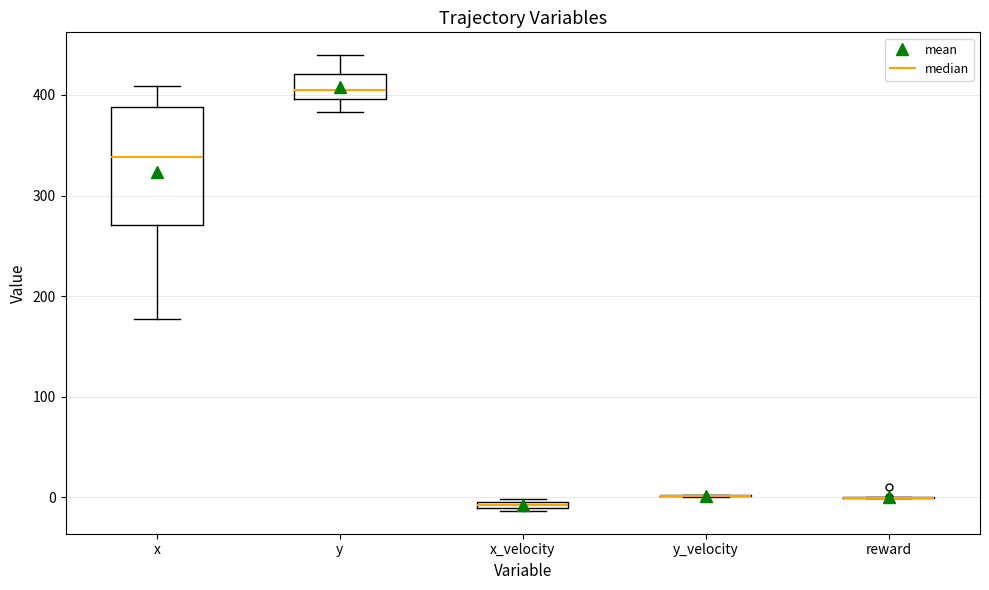

Which box is the tallest, from its lower edge to its upper edge?

x